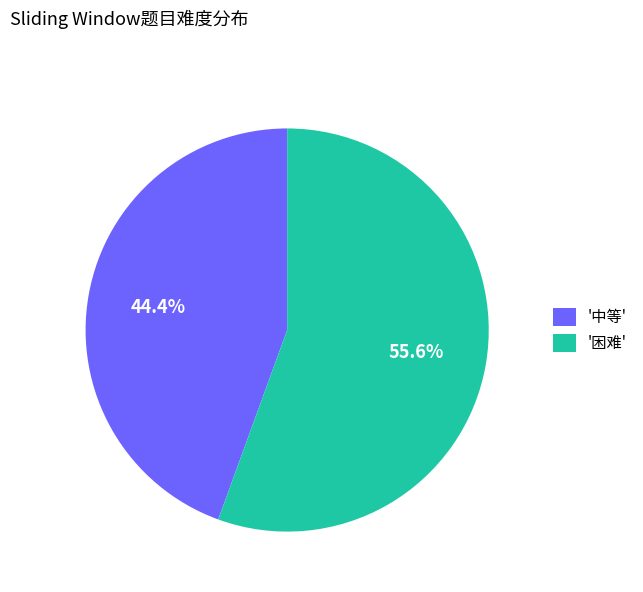

Does '中等' account for over 50% of the chart?

No